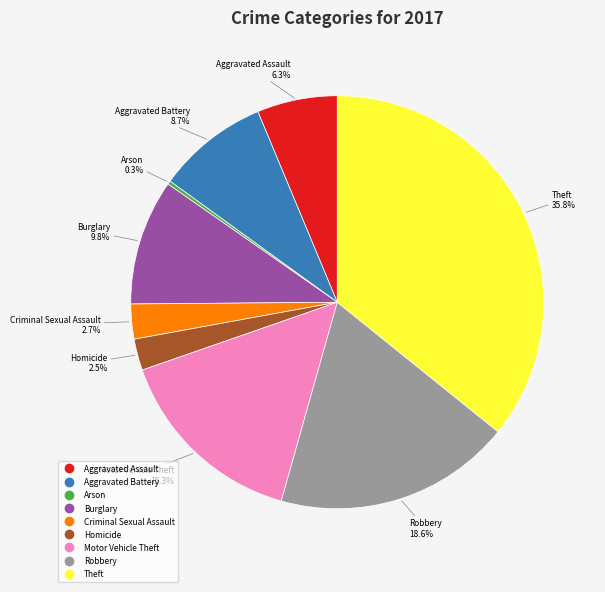

How much of the chart is everything except Criminal Sexual Assault?

97.3%